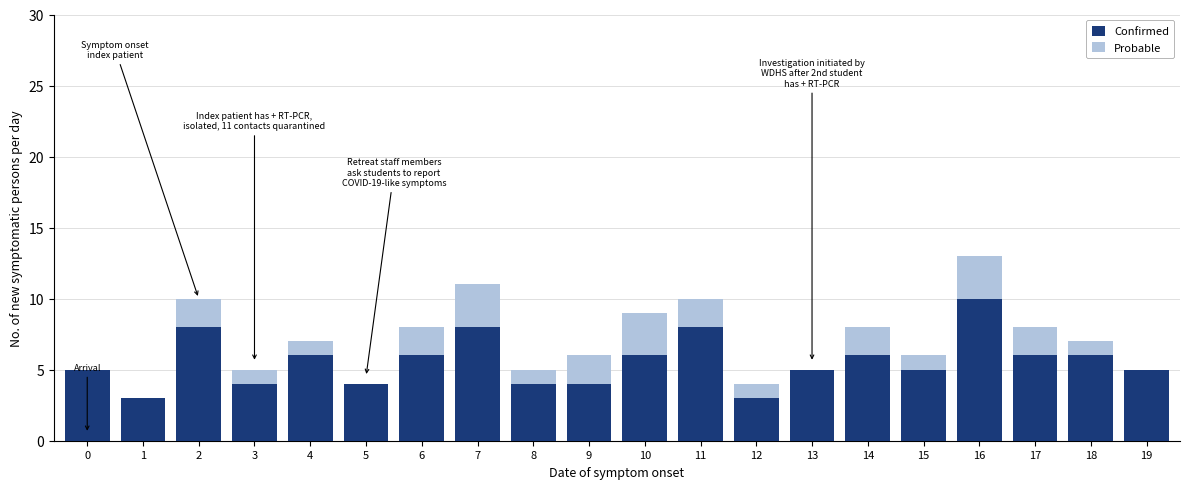

At which category is the sum across all series the highest?

16